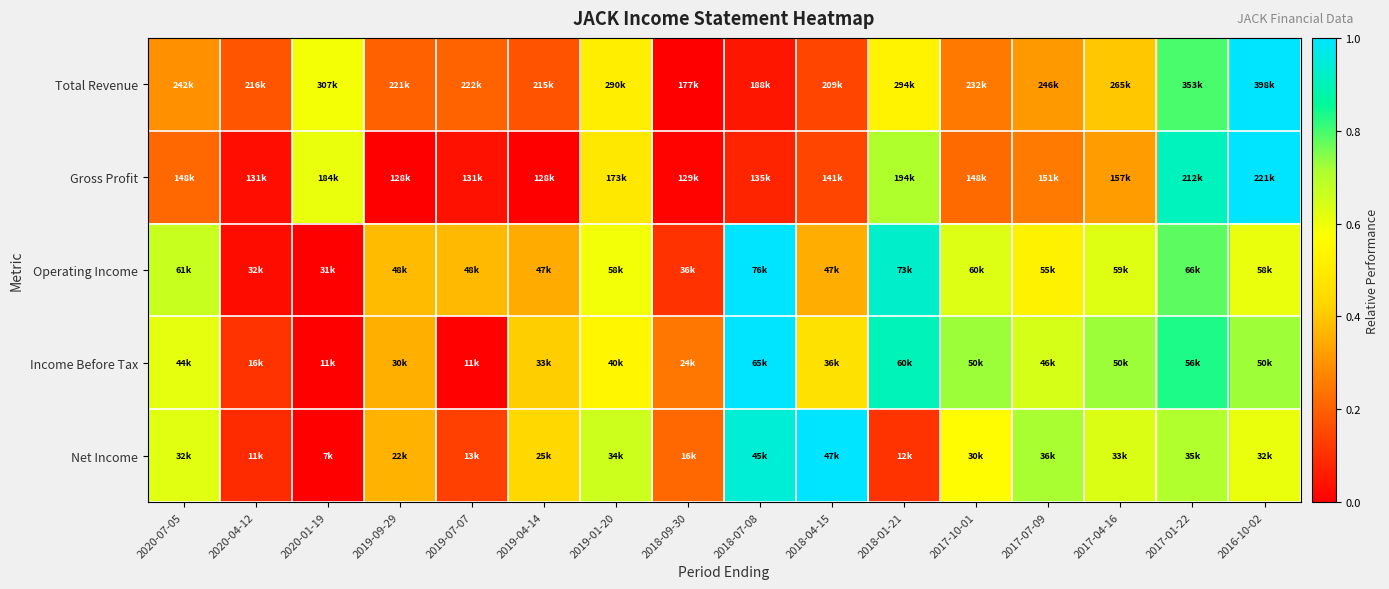

At which category does the chart reach its minimum across all series?

2018-09-30